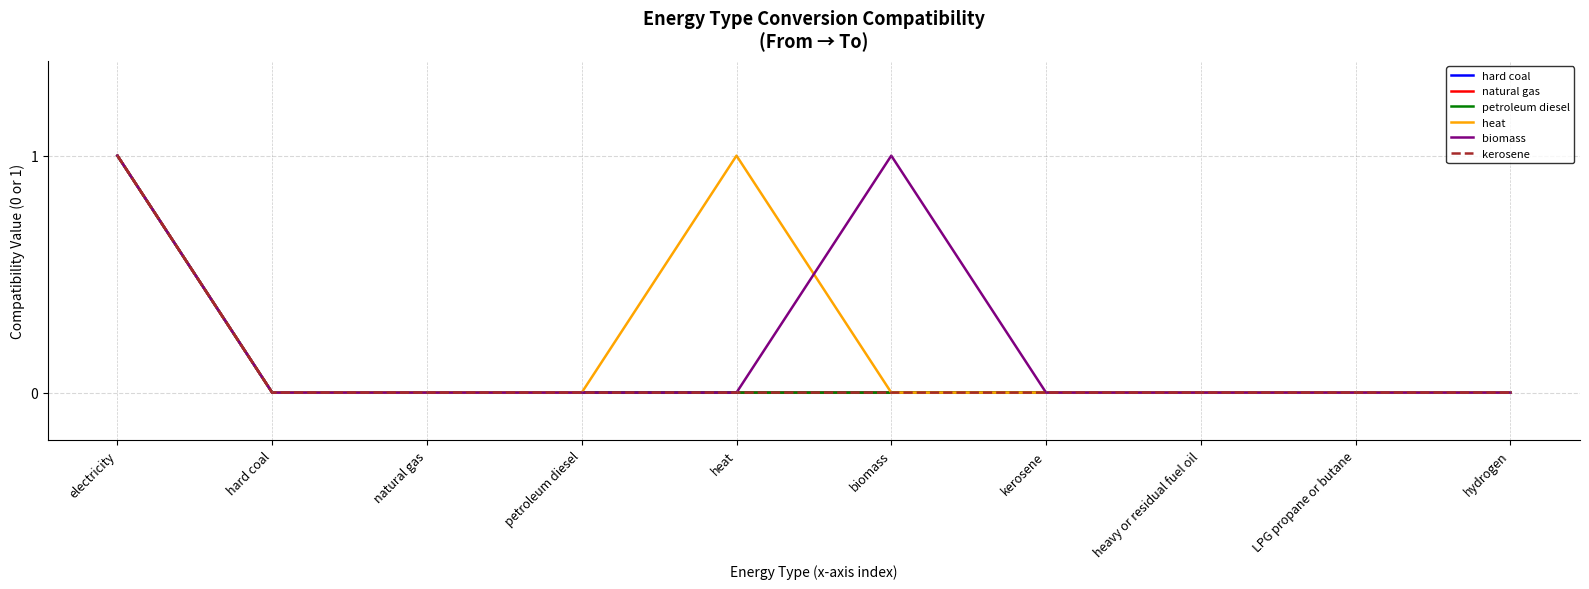

Does the chart display data point markers on the line(s)?

No